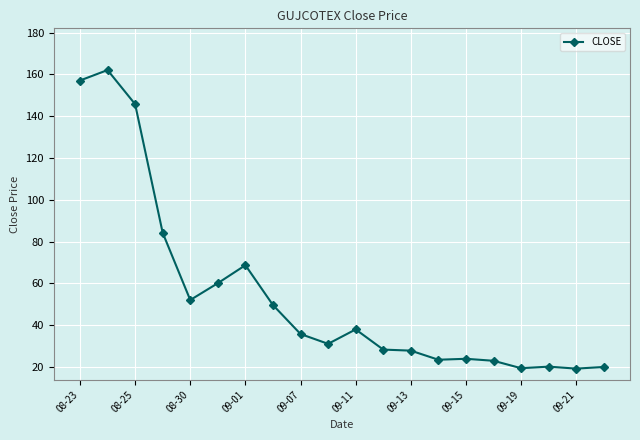

Count the number of categories in the chart.

20